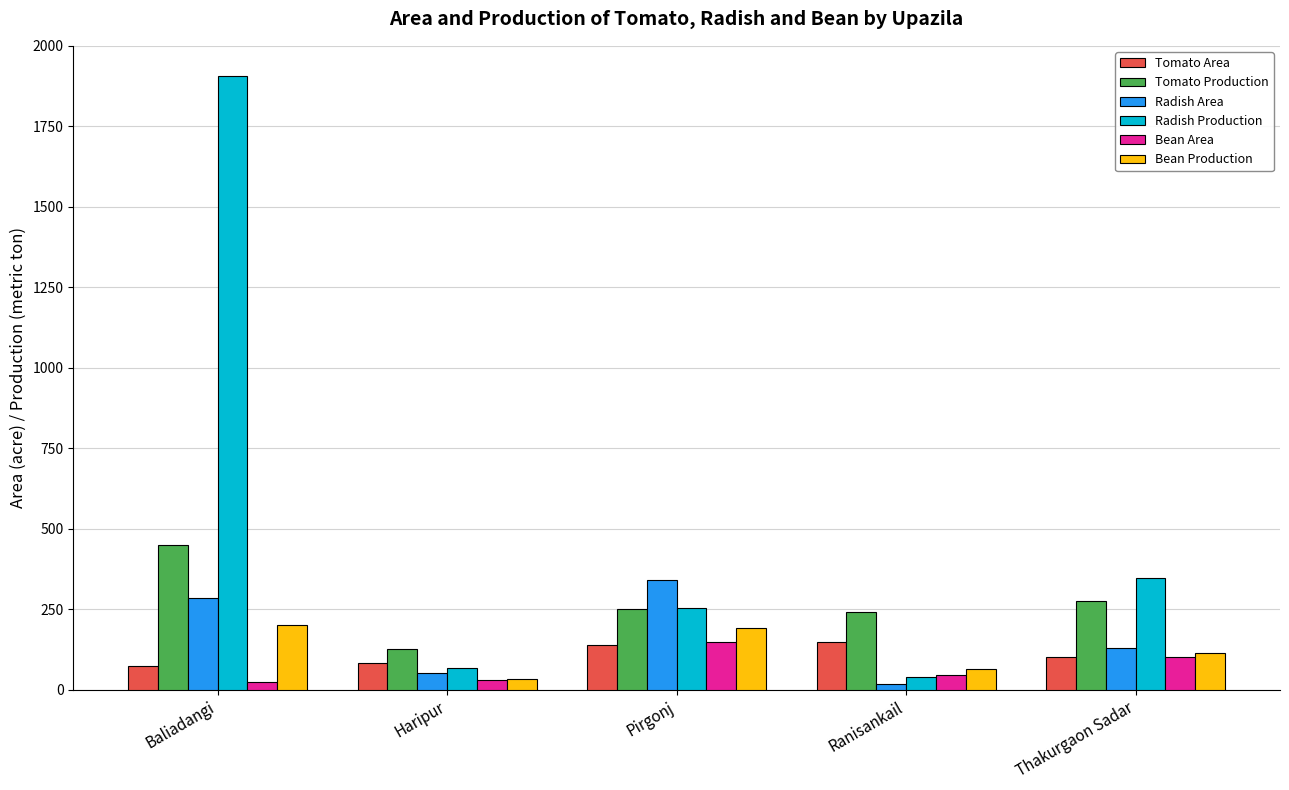

What is the difference between the second highest and minimum values in the Bean Area series?

78.0